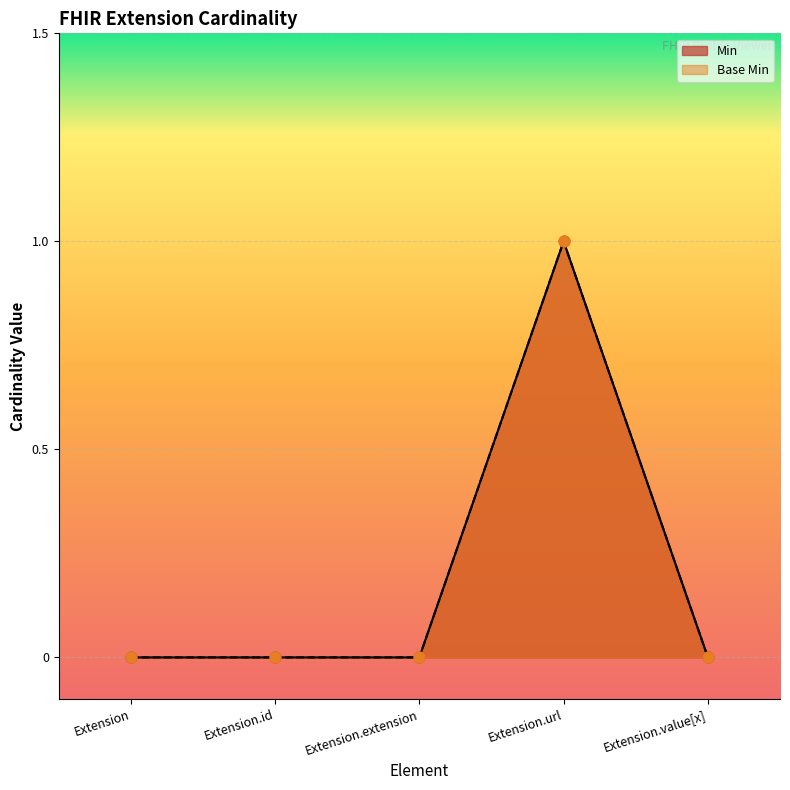

What are all the series names shown in the legend?

Min, Base Min